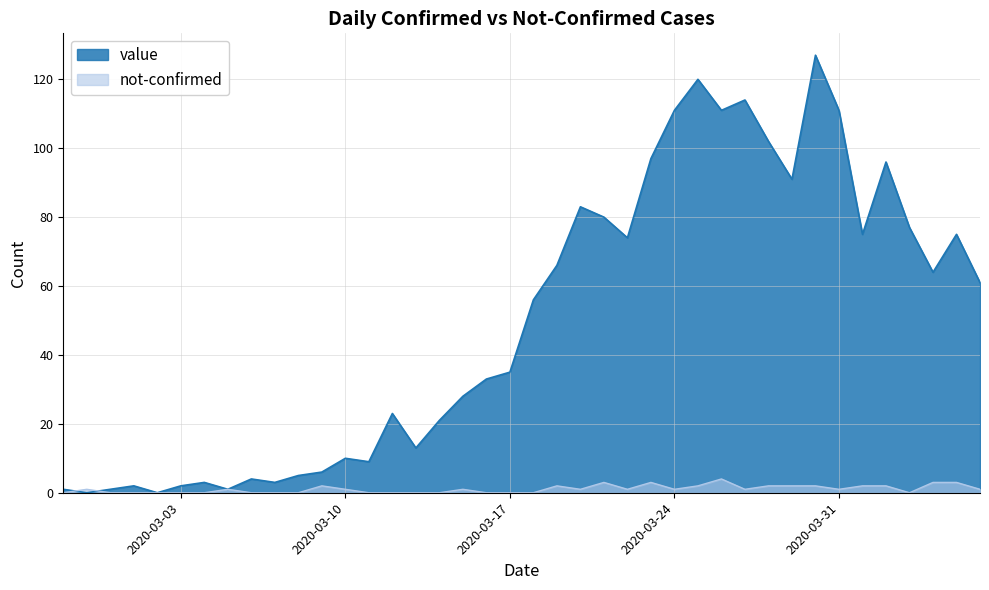

Where is the first local maximum for not-confirmed?

2020-02-28